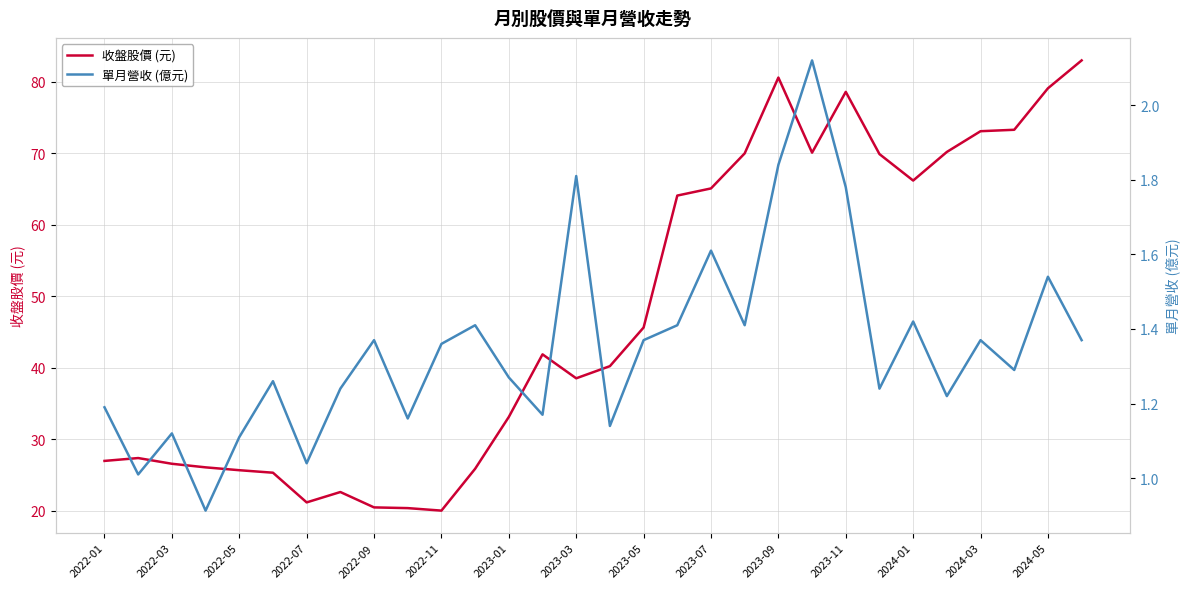

True or false: 單月營收 (億元) and 收盤股價 (元) intersect in this chart.

False